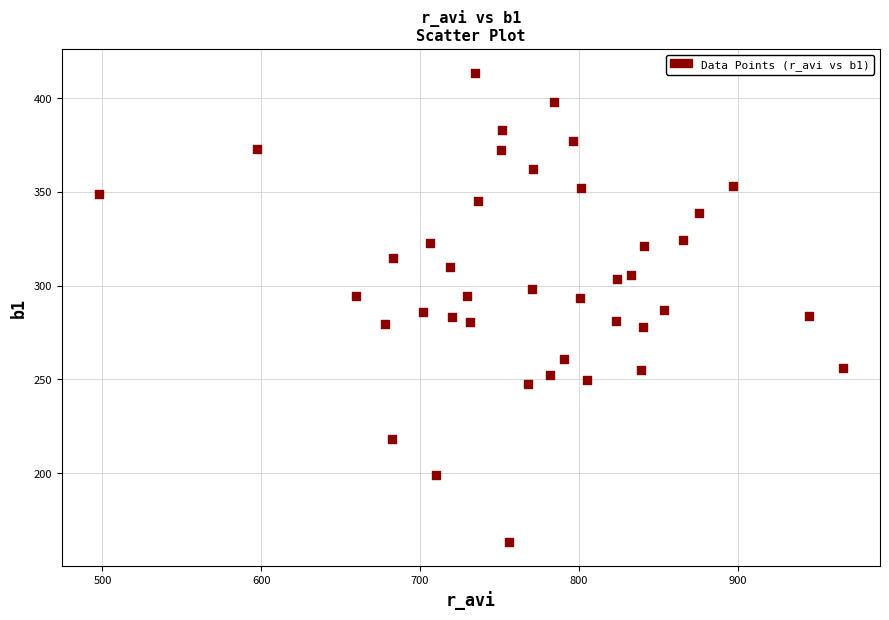

What is the range of Y values (max minus min)?

250.5